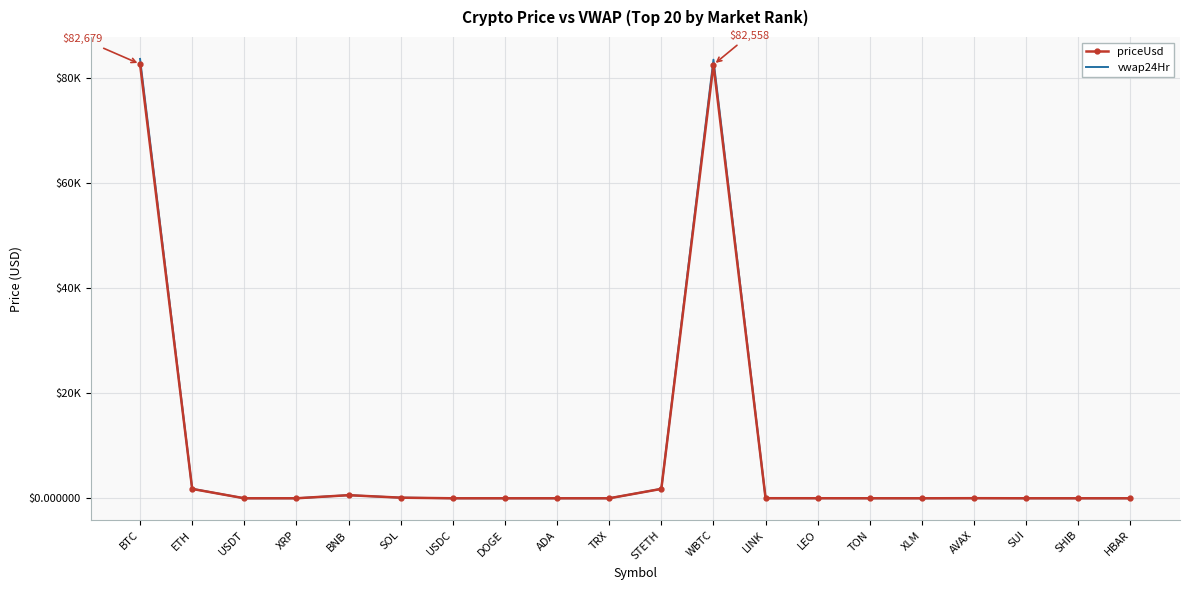

What are all the series names shown in the legend?

priceUsd, vwap24Hr